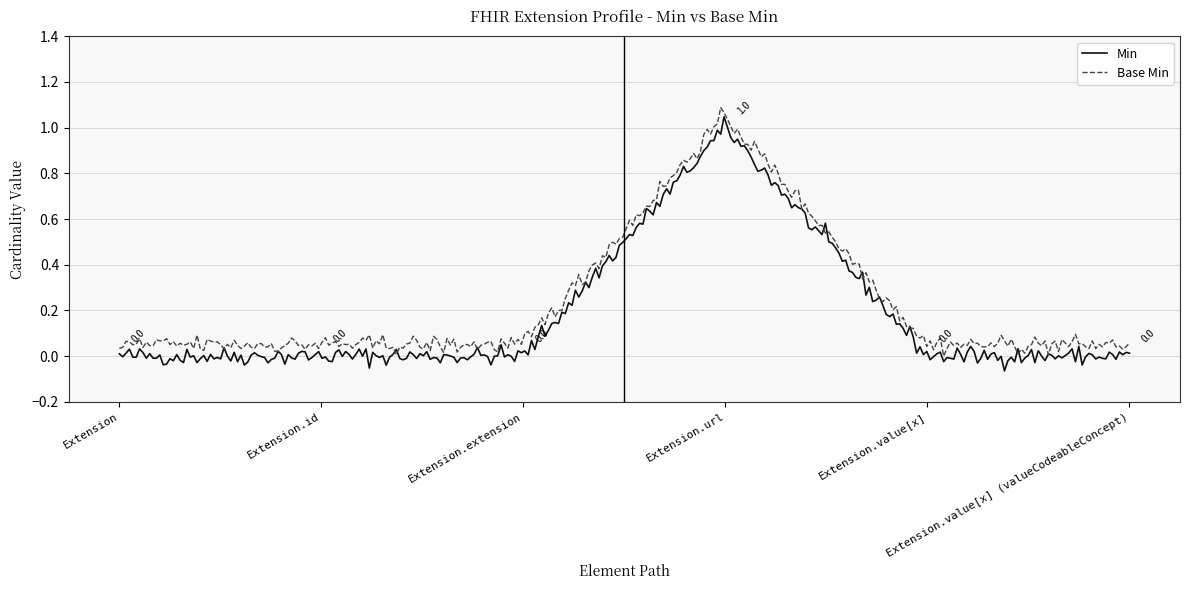

True or false: Base Min and Min intersect in this chart.

True